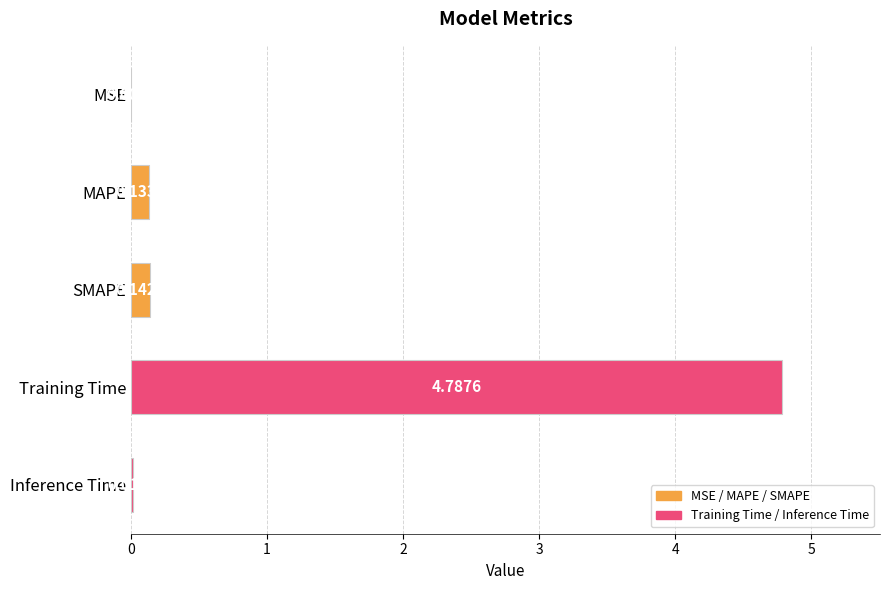

Where is the data nearest to the value 2?

SMAPE